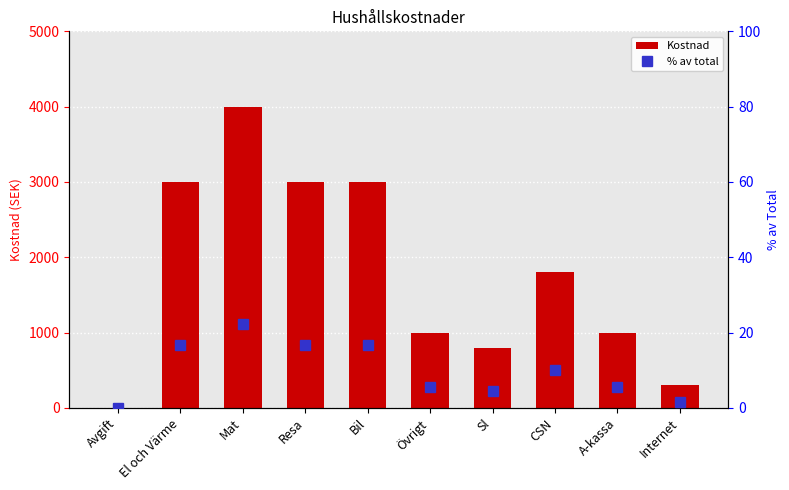

What is the label of the 3rd bar from the right?

CSN